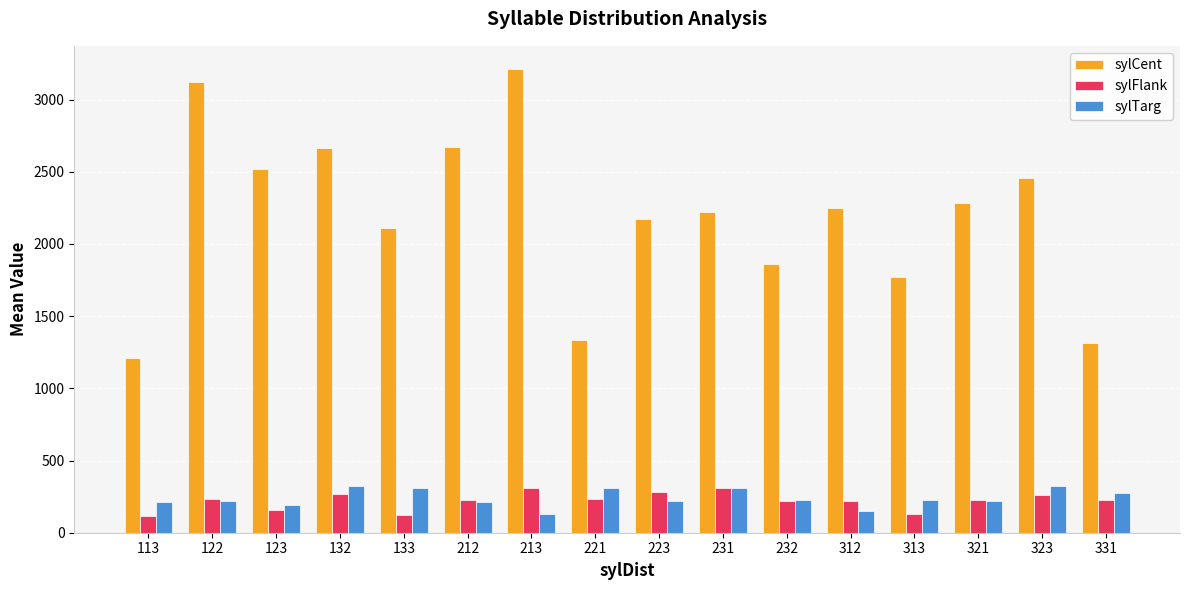

Is the value of sylCent at 213 greater than the value of sylTarg at 122?

Yes